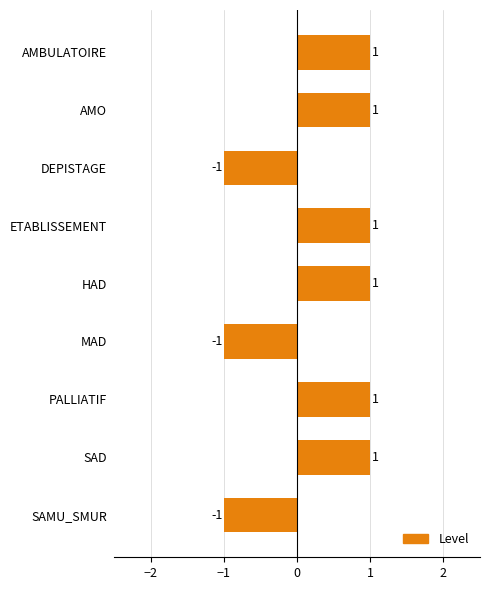

Reading bottom to top, extract all data points from this chart.

-1	1	1	-1	1	1	-1	1	1